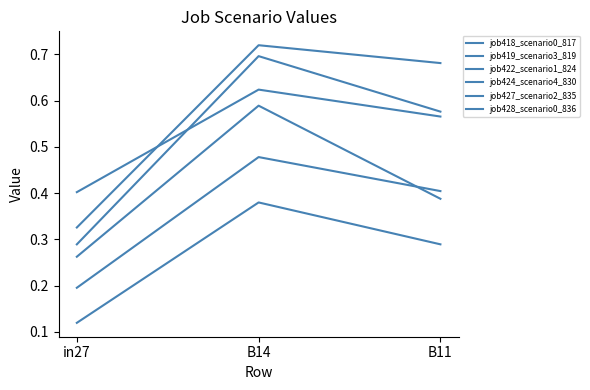

Reading right to left, list all the values displayed in this chart.

job418_scenario0_817: 0.4	0.5	0.2
job419_scenario3_819: 0.7	0.7	0.3
job422_scenario1_824: 0.6	0.7	0.3
job424_scenario4_830: 0.6	0.6	0.4
job427_scenario2_835: 0.4	0.6	0.3
job428_scenario0_836: 0.3	0.4	0.1